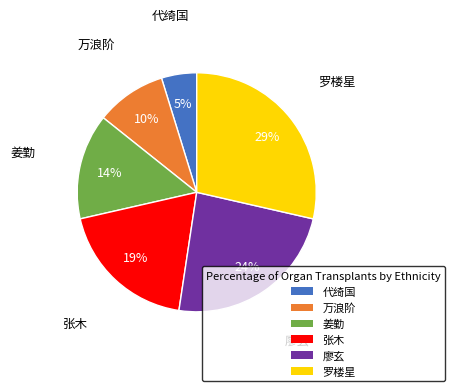

How many segments does this pie chart have?

6